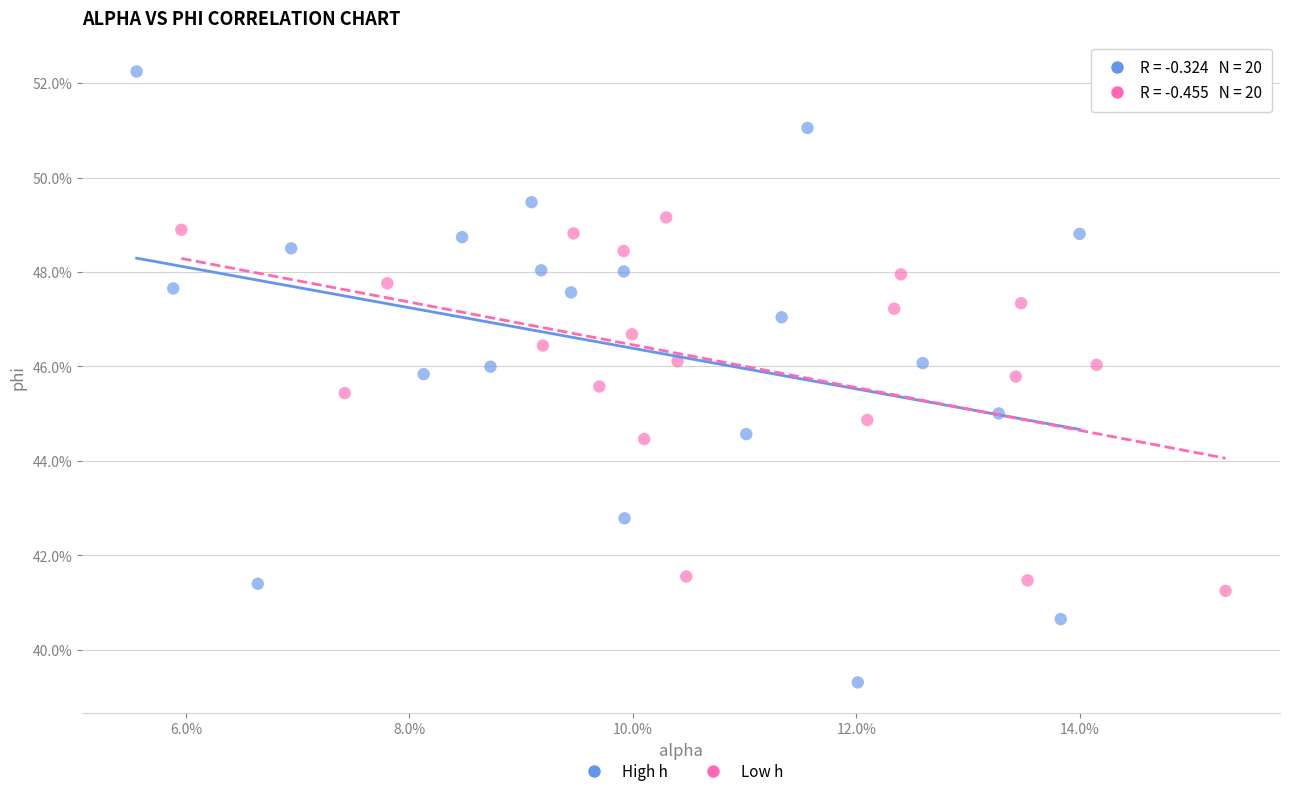

What are all the series names shown in the legend?

High h, Low h